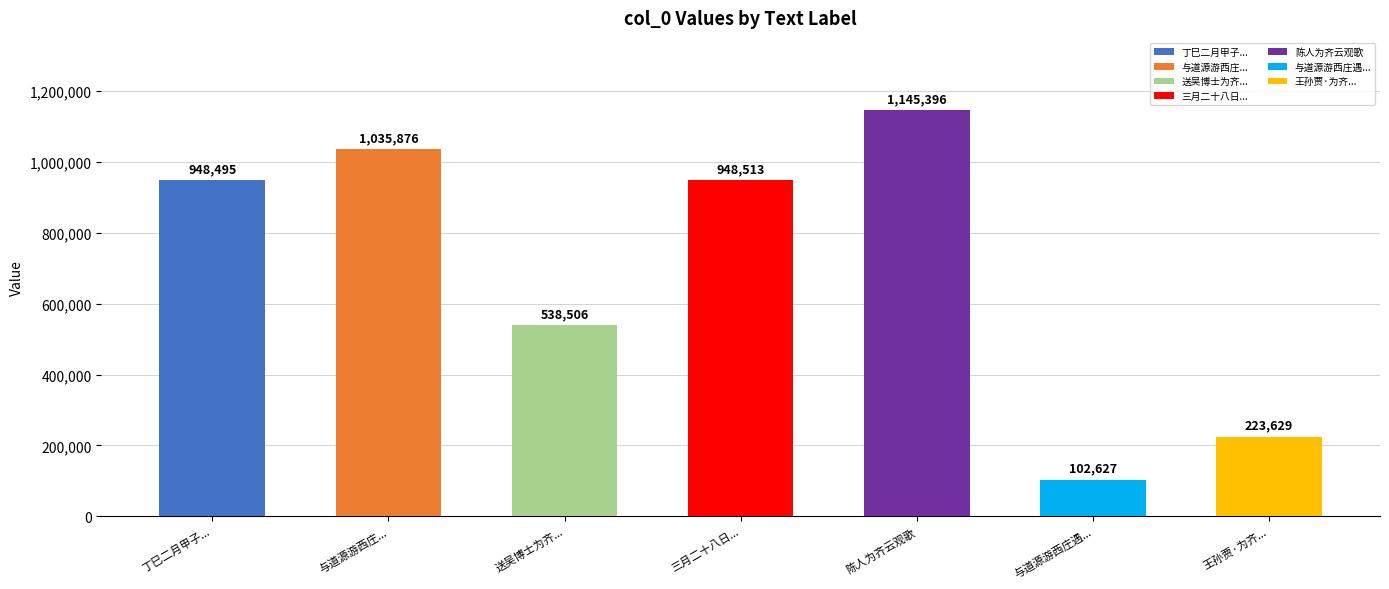

Which category has the lowest value across all series?

与道源游西庄遇...